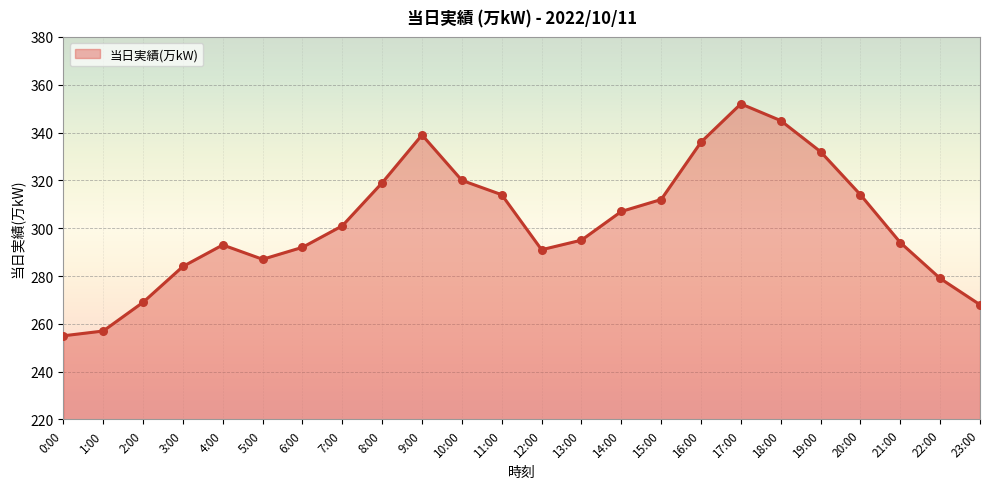

Between 3:00 and 5:00, which is larger?

5:00